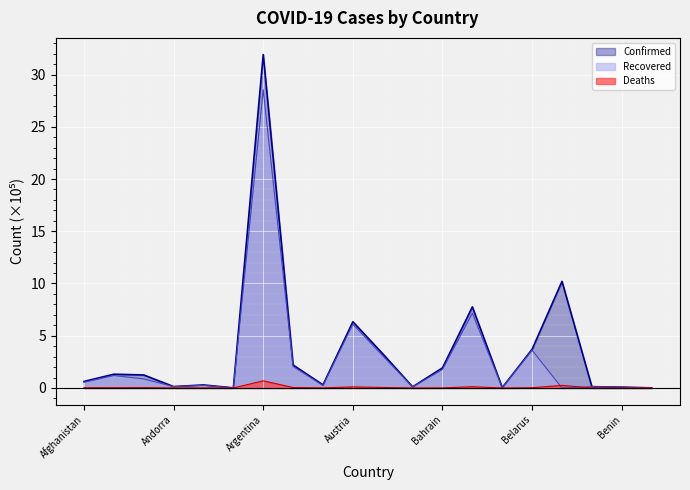

List the series in order of their overall mean, lowest first.

Deaths, Recovered, Confirmed